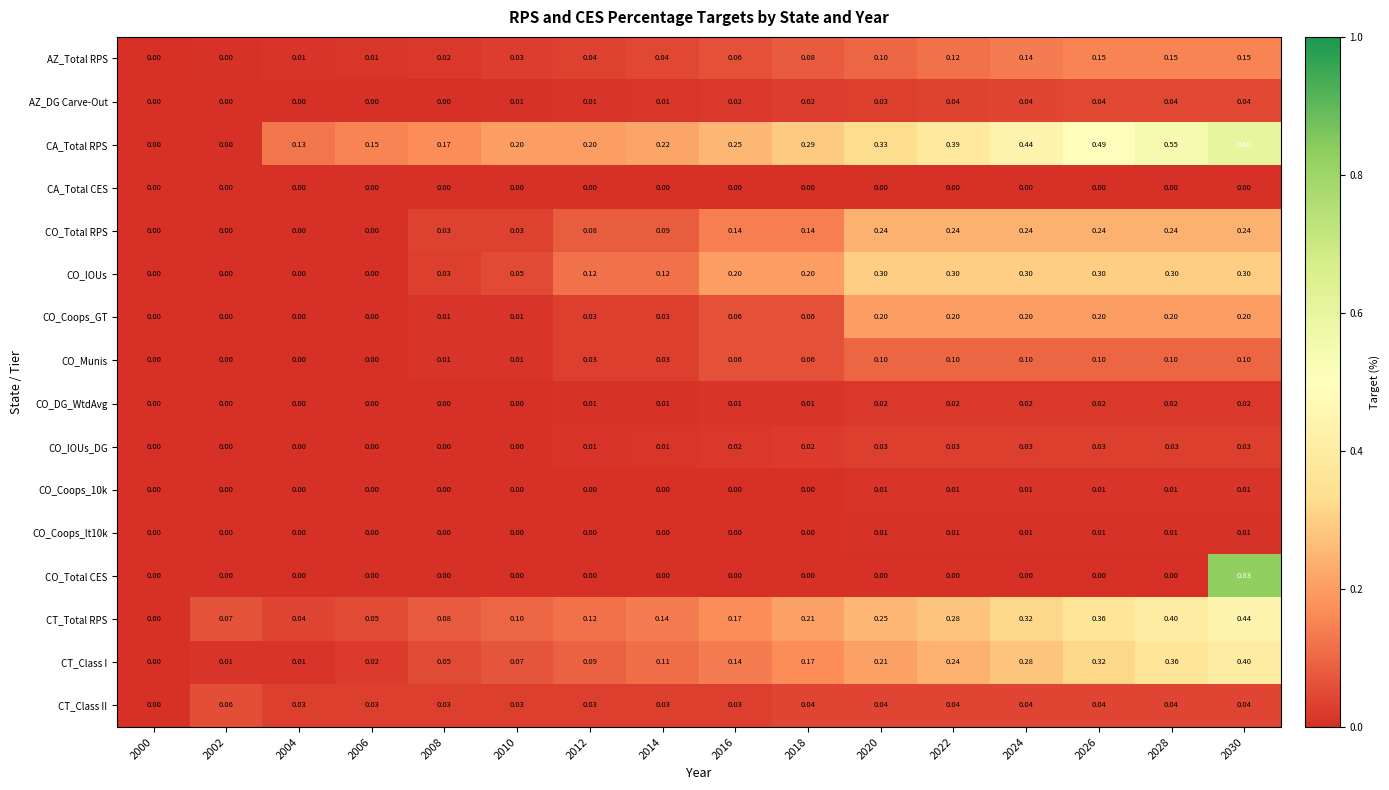

Between 2002 and 2028, which series saw the biggest shift?

CA_Total RPS